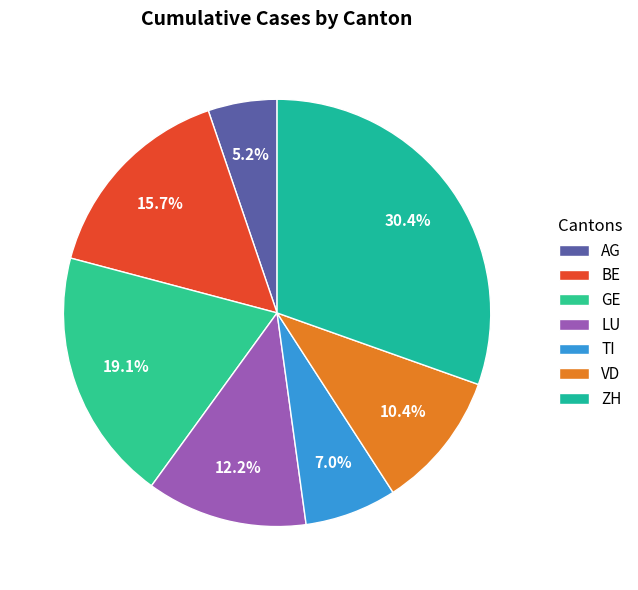

What is the smallest slice in the pie chart?

AG